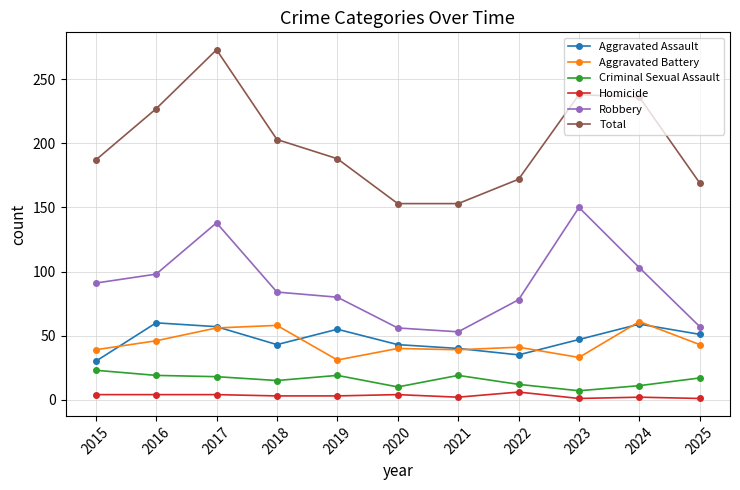

What is the value of the Aggravated Battery point at the 5th from the left?

31